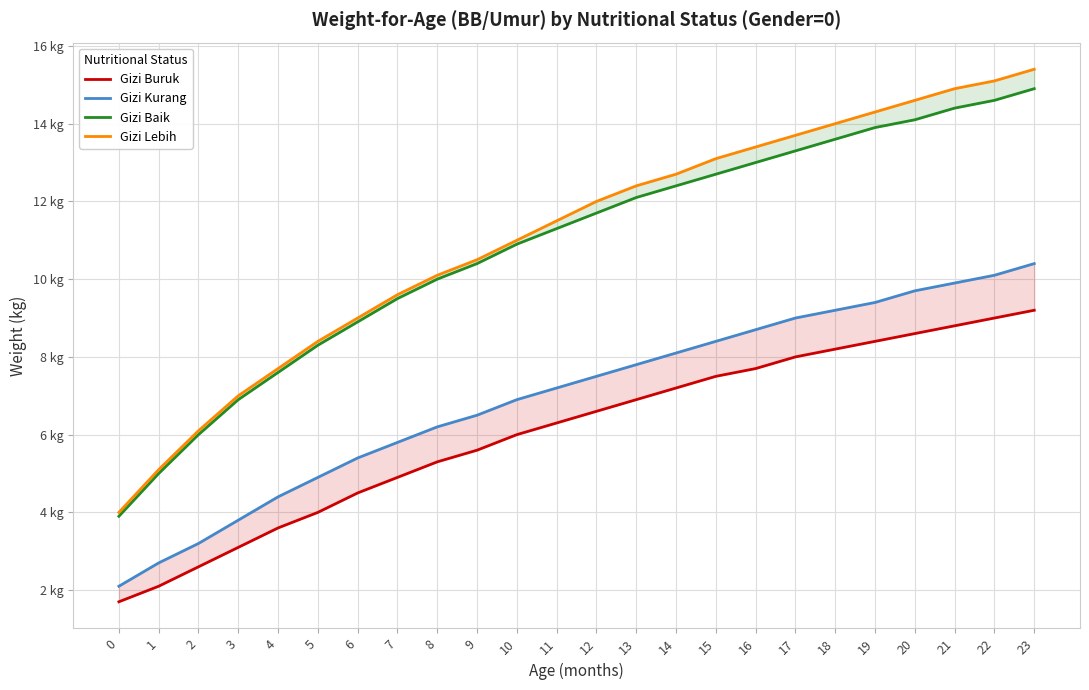

What is the sum of the Gizi Buruk values at 17 and 1?

10.1